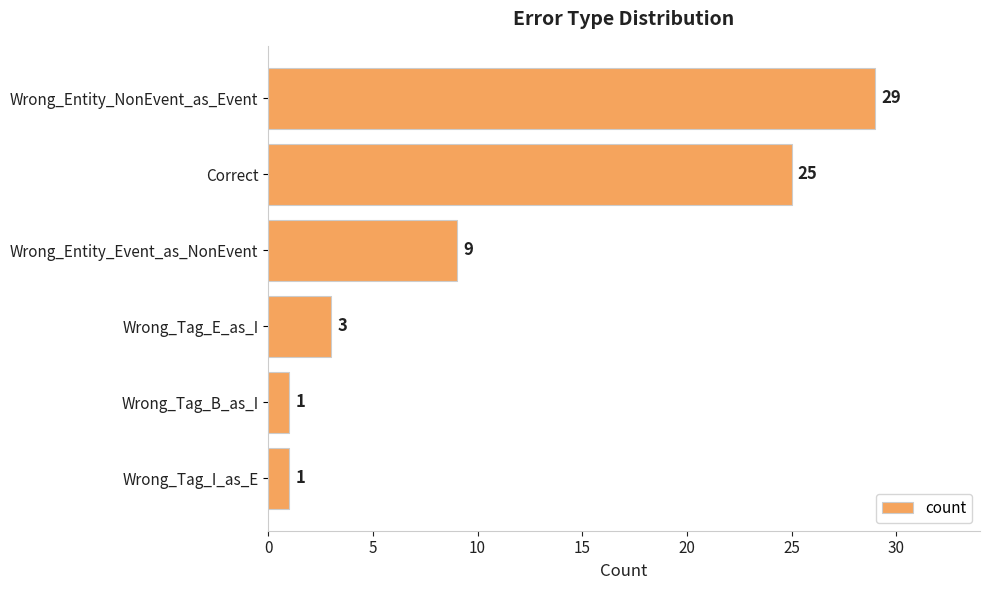

The chart shows a value of 12 at Wrong_Entity_Event_as_NonEvent. True or false?

False